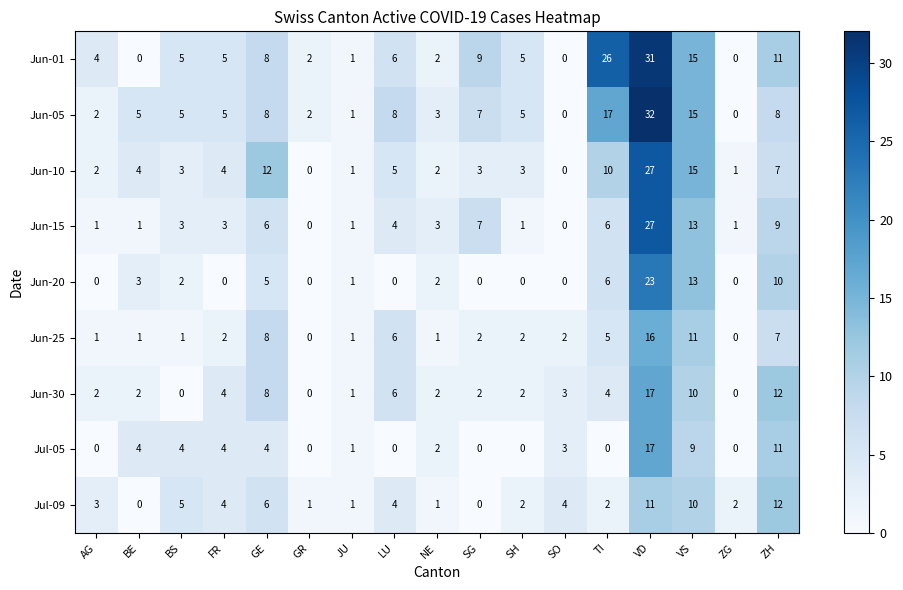

At which category does the chart reach its peak across all series?

VD